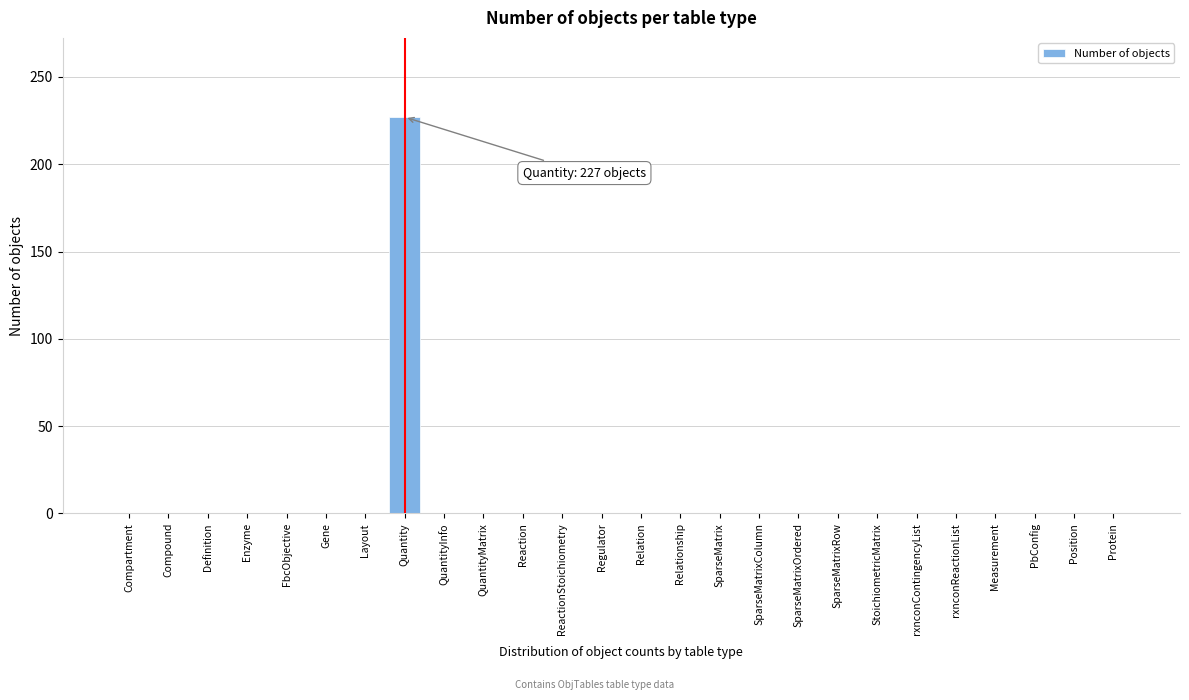

Reading right to left, list all the values displayed in this chart.

Protein=0	Position=0	PbConfig=0	Measurement=0	rxnconReactionList=0	rxnconContingencyList=0	StoichiometricMatrix=0	SparseMatrixRow=0	SparseMatrixOrdered=0	SparseMatrixColumn=0	SparseMatrix=0	Relationship=0	Relation=0	Regulator=0	ReactionStoichiometry=0	Reaction=0	QuantityMatrix=0	QuantityInfo=0	Quantity=227	Layout=0	Gene=0	FbcObjective=0	Enzyme=0	Definition=0	Compound=0	Compartment=0